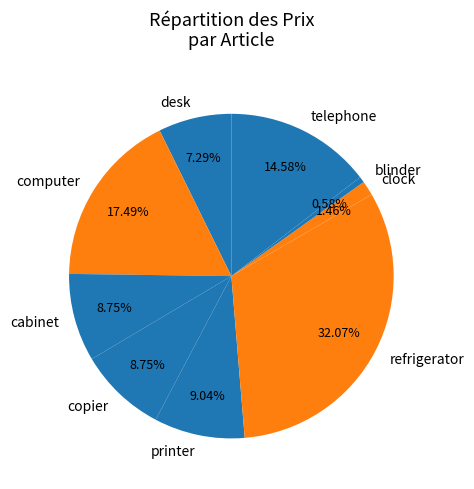

Between telephone and computer, which is larger?

computer